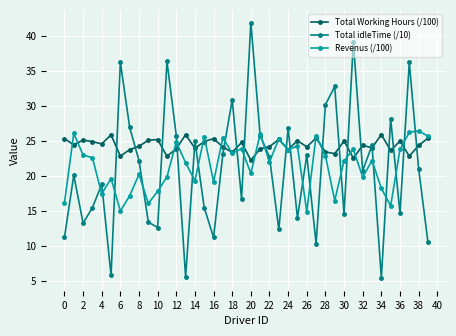

What is the greatest value displayed?

42.0